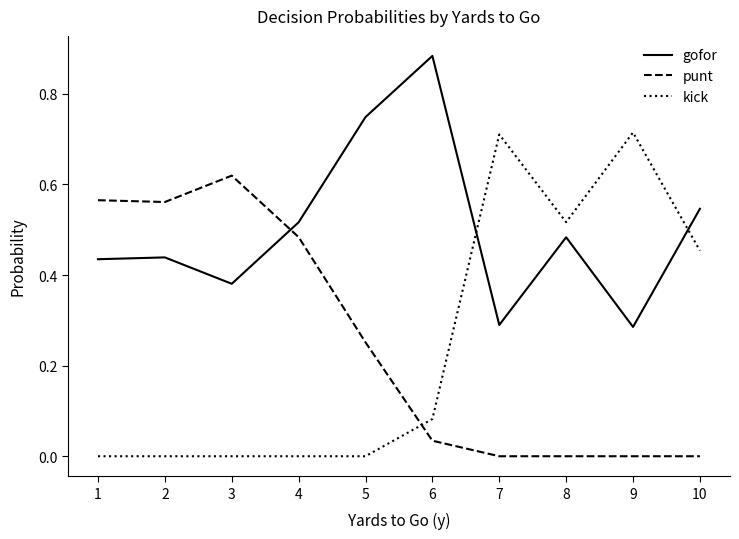

At which label does punt reach its peak?

3